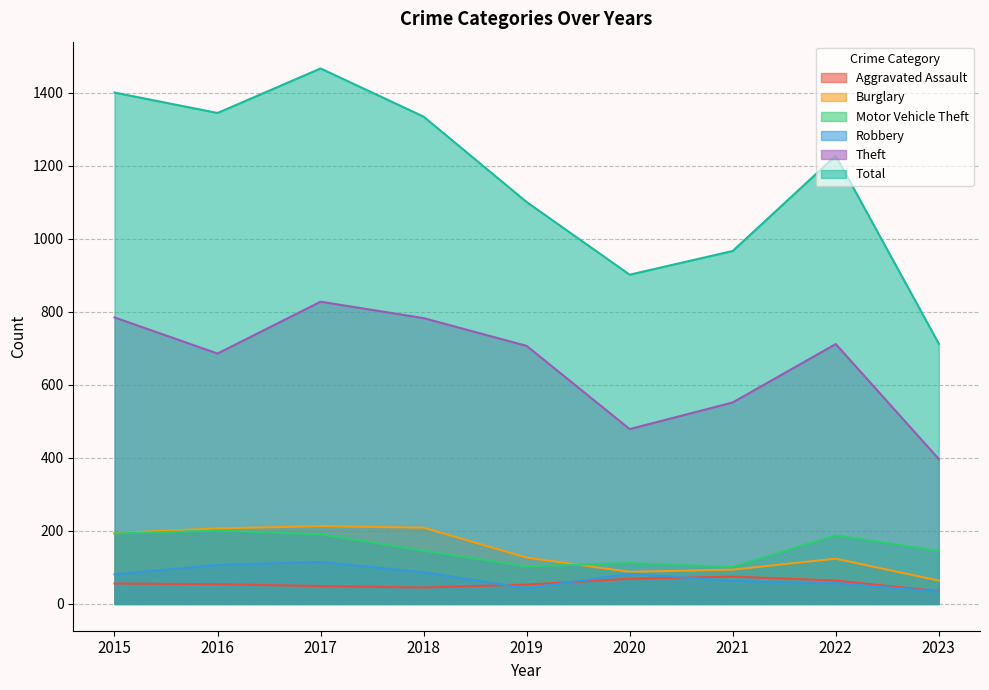

What is the maximum value shown in the chart?

1467